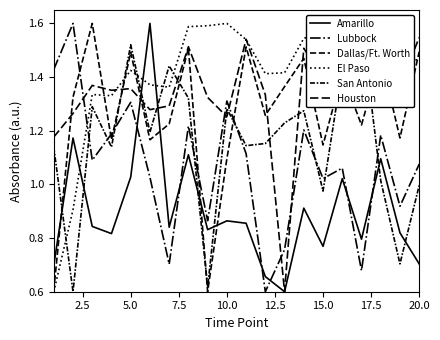

The value of Houston at 5.0 is 2.4. True or false?

False